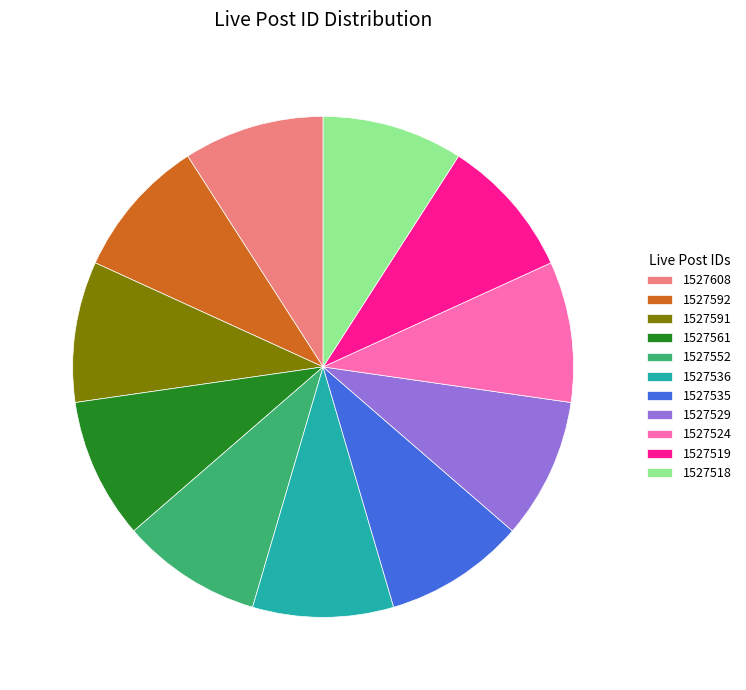

Do 1527518 and 1527552 together represent more than half of the pie?

No